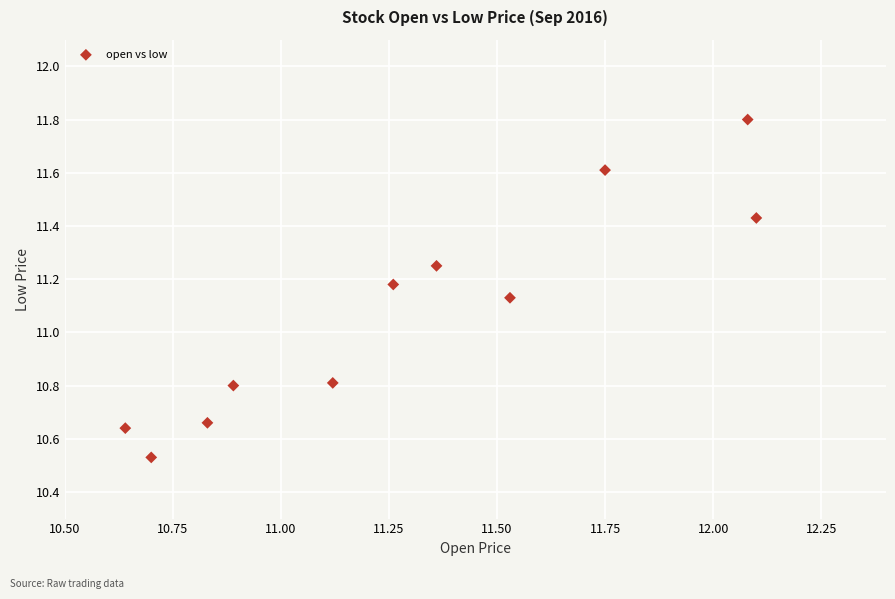

What is the range of X values (max minus min)?

1.5